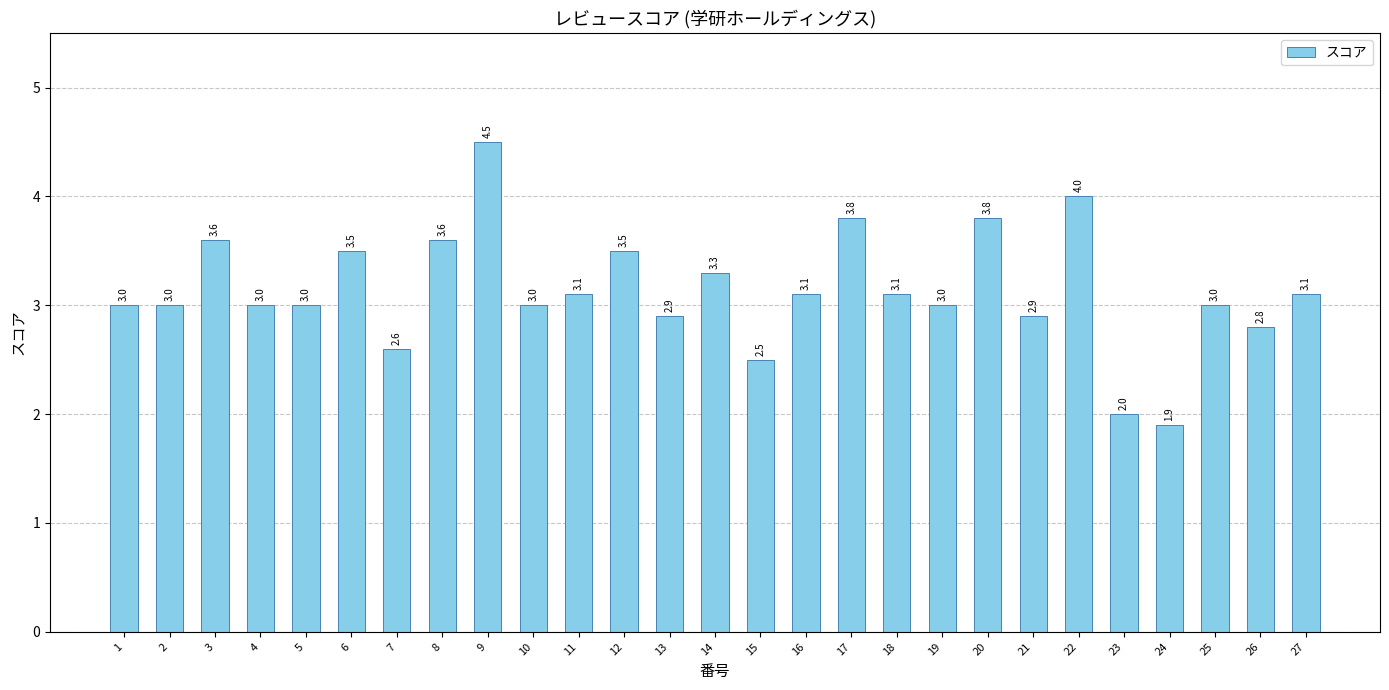

What is the difference between the values at 10 and 12?

0.5